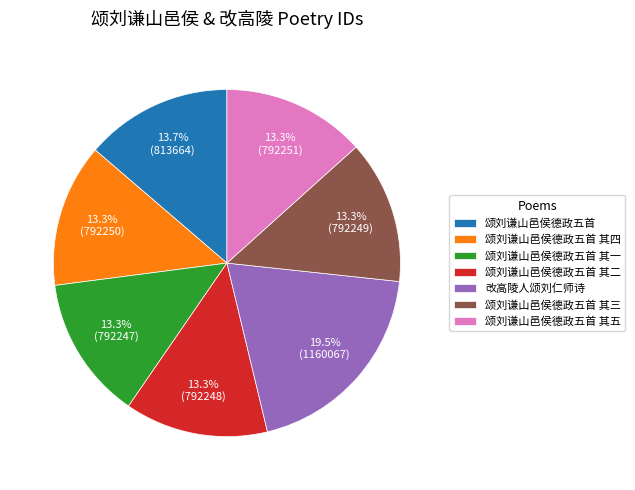

Does 改高陵人颂刘仁师诗 account for over 50% of the chart?

No